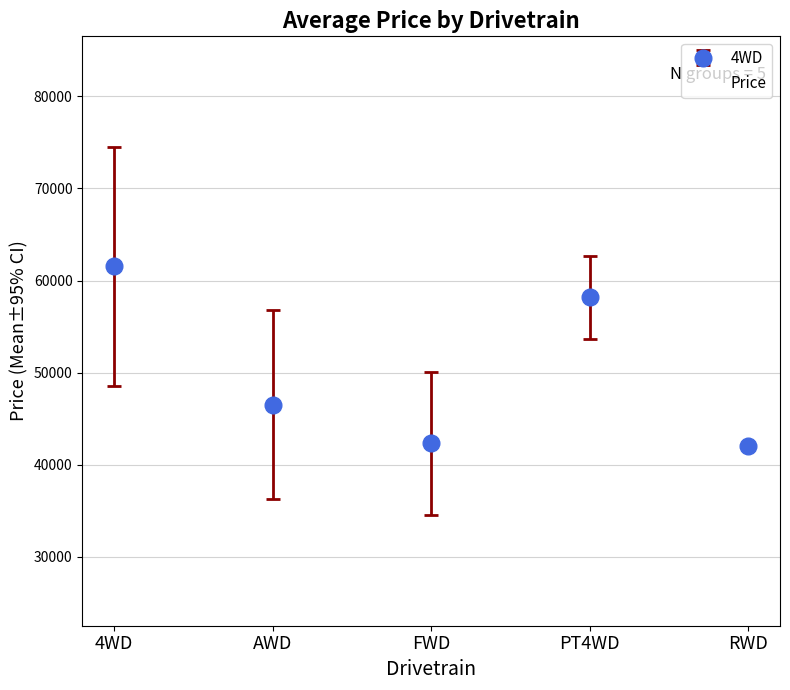

What is the change in value from 4WD to AWD?

-15005.6